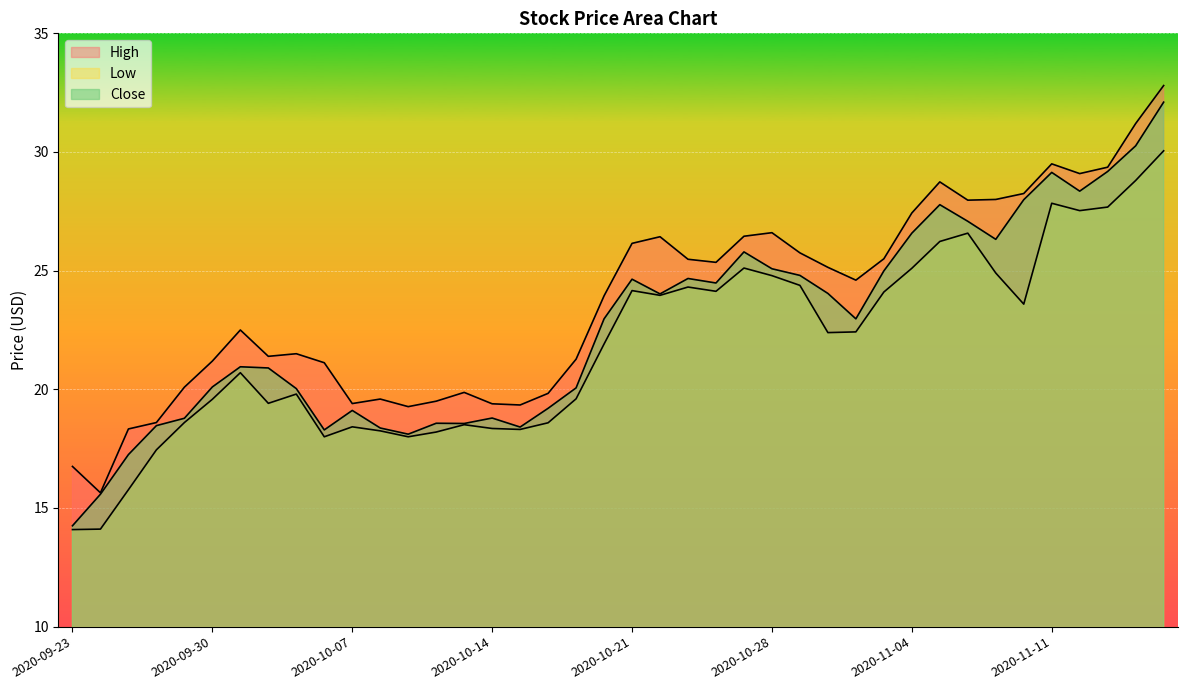

How many interior local valleys does the Low series have?

9